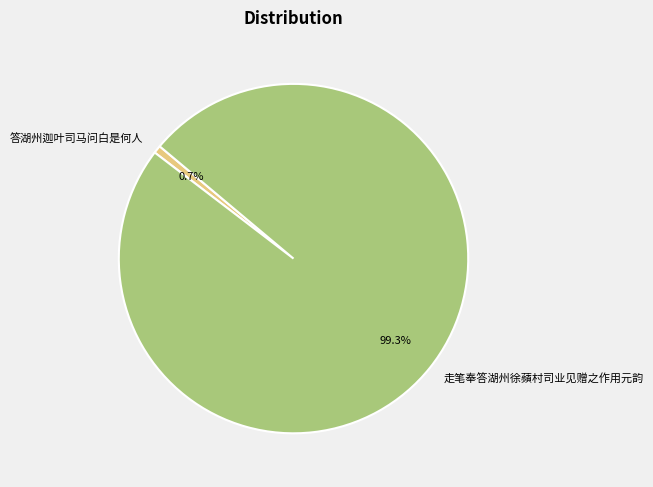

To the nearest percent, what is the difference between the 答湖州迦叶司马问白是何人 and 走笔奉答湖州徐蘋村司业见赠之作用元韵 slice percentages?

99%